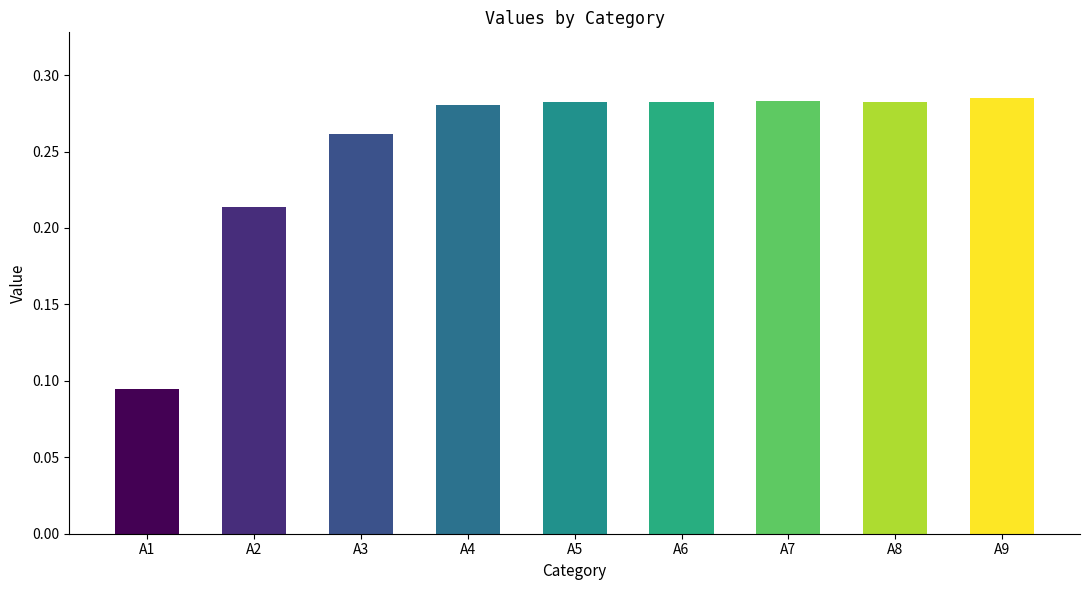

Is it true that the value at A7 is 0.1?

False